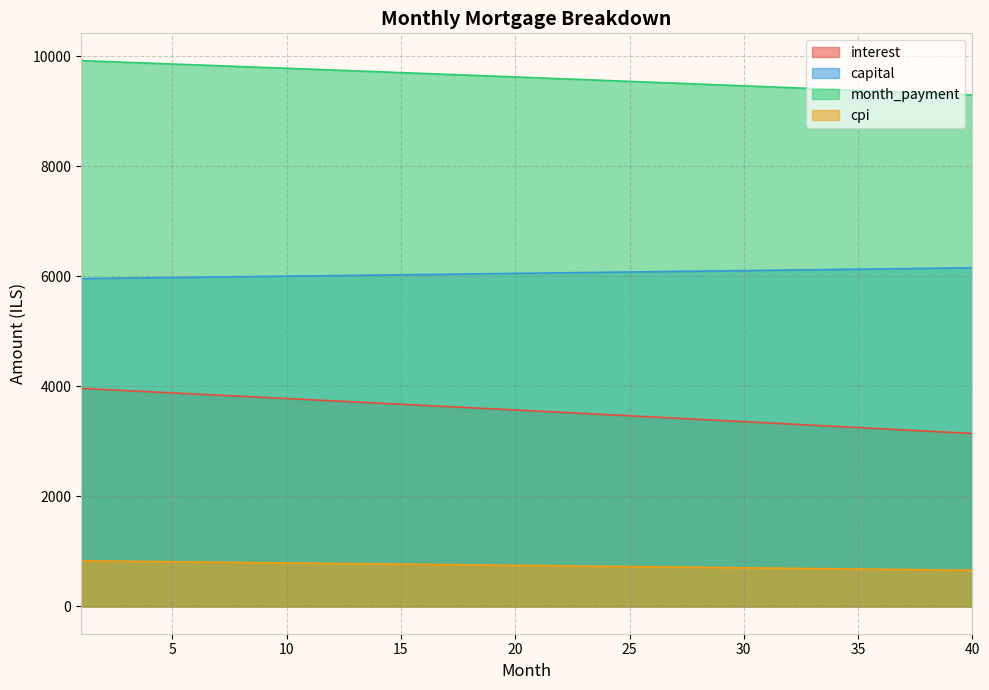

Which series has the largest range (max minus min)?

interest